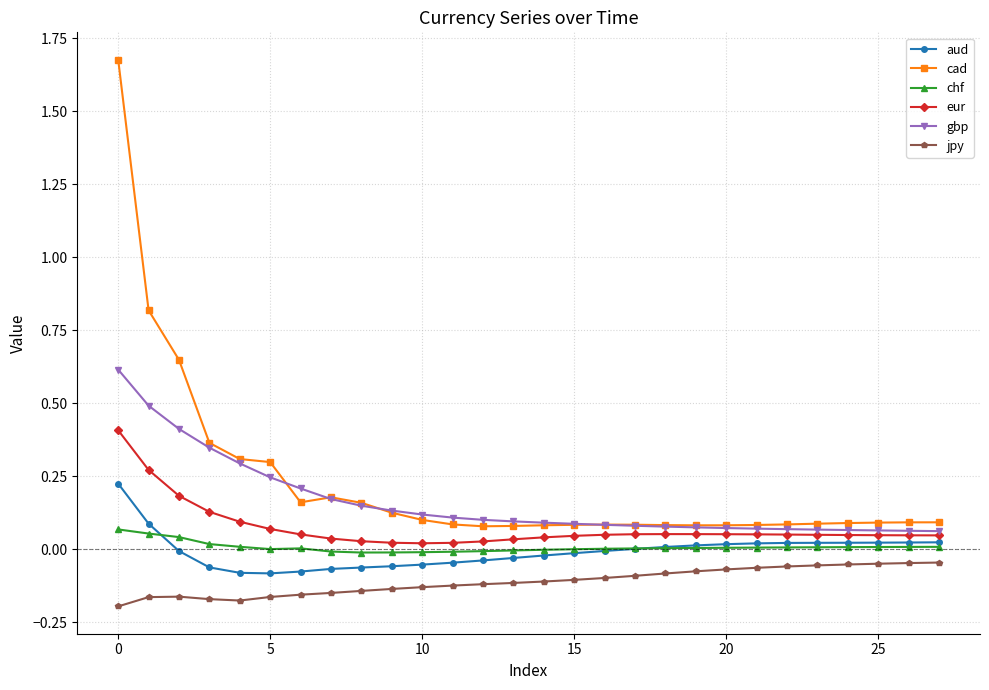

True or false: jpy and gbp cross at least once.

False